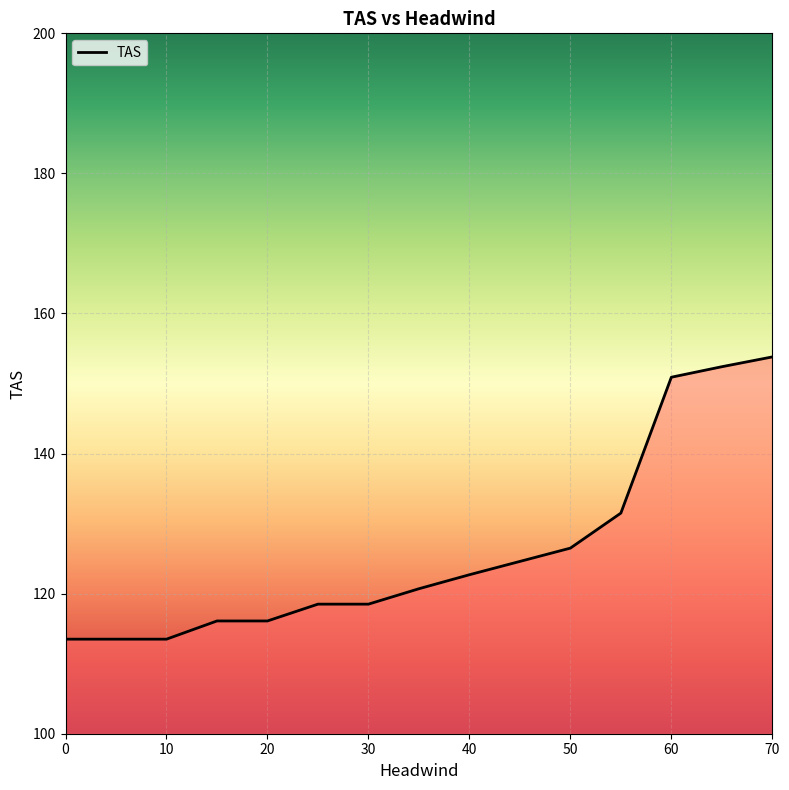

How many distinct data groups are displayed?

1